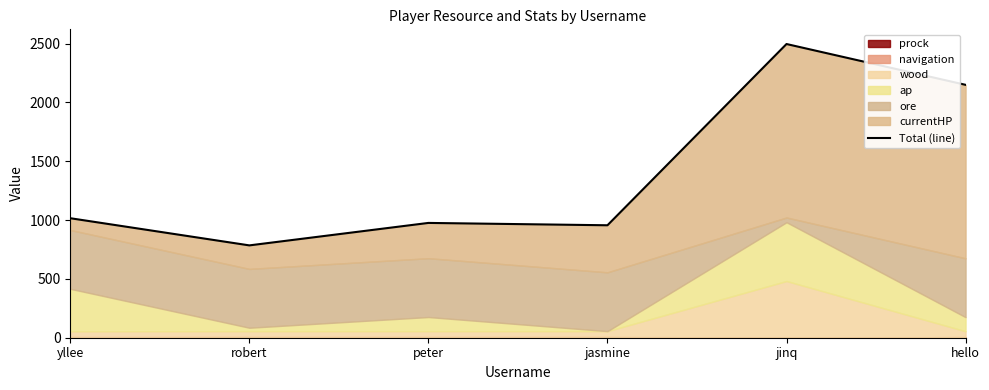

How many lines are shown in the chart?

1